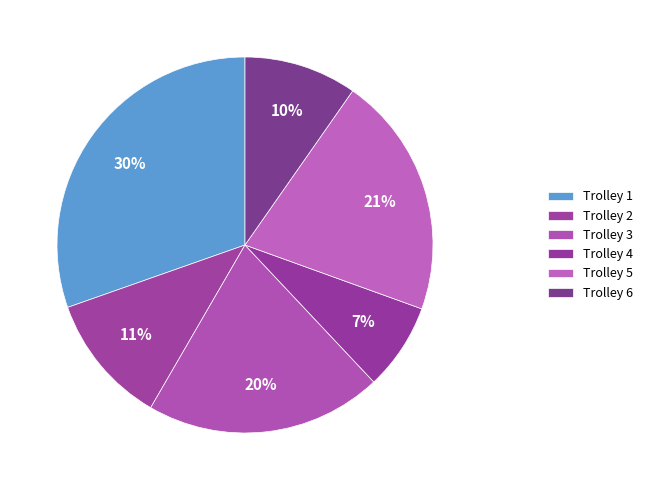

Which slice is the smallest?

4